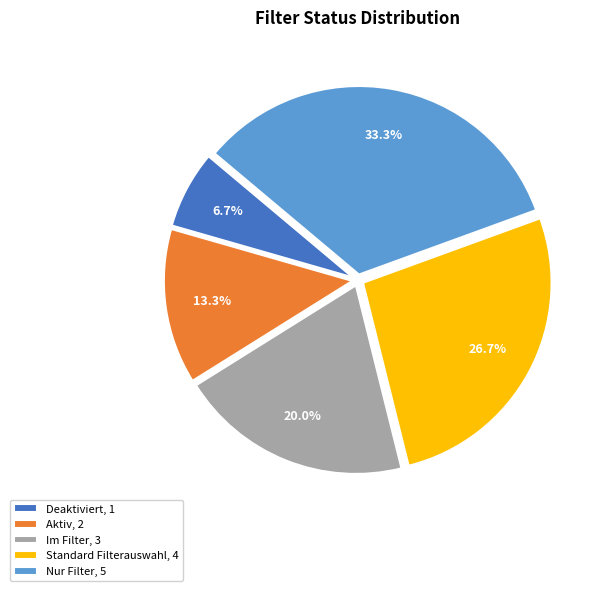

Between Standard Filterauswahl and Deaktiviert, which is larger?

Standard Filterauswahl